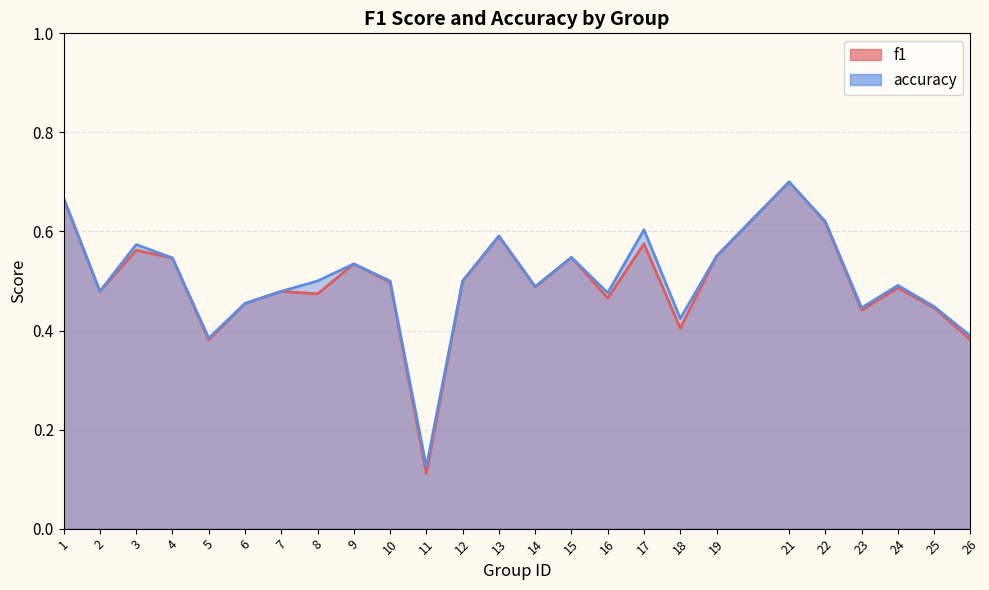

What is the sum of the accuracy values at 18 and 16?

0.9